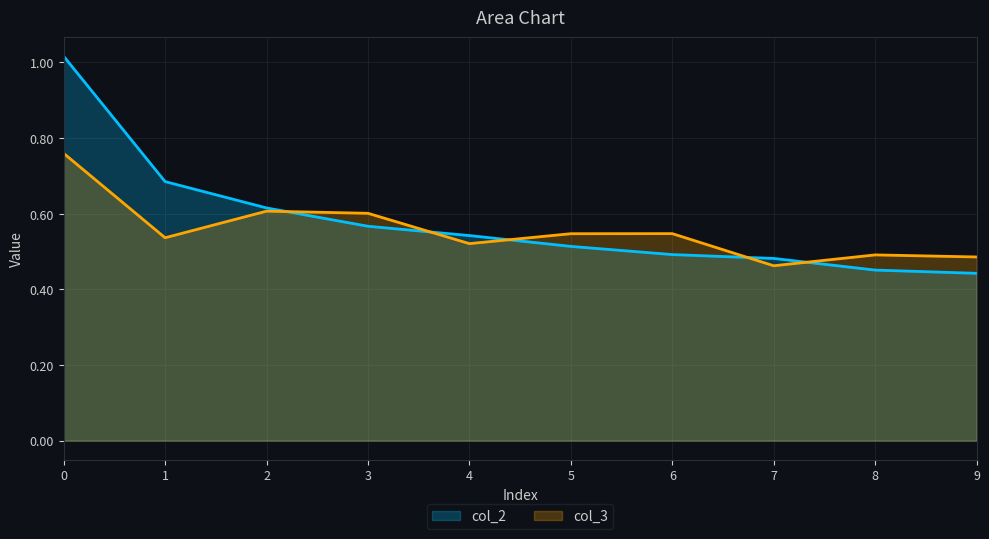

Which series has the largest range (max minus min)?

col_2